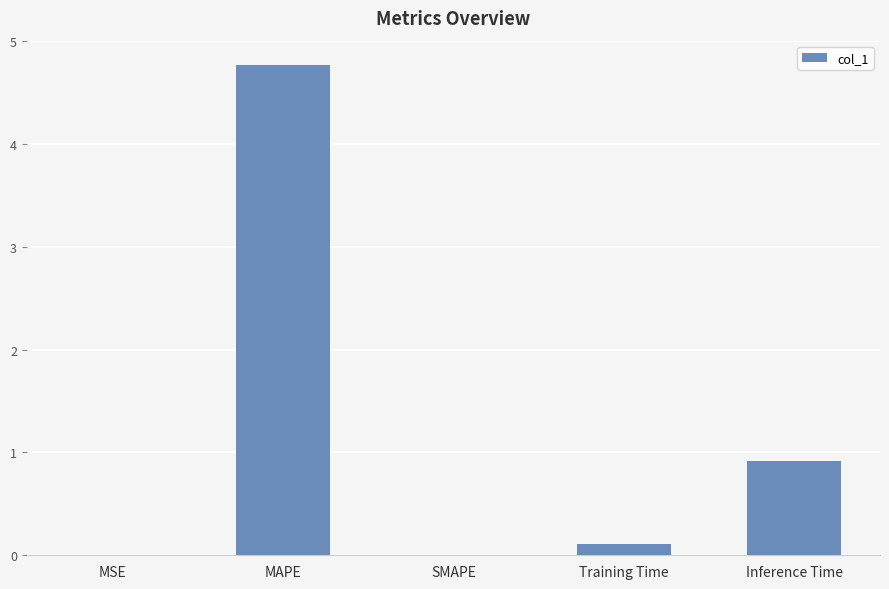

What is the sum of all values?

5.8